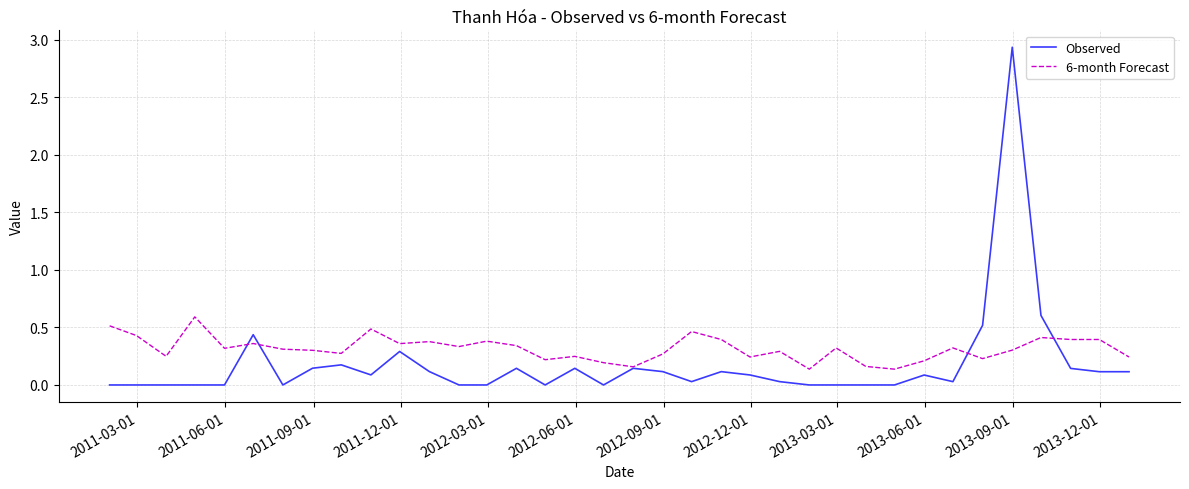

How many categories are shown in the chart?

36